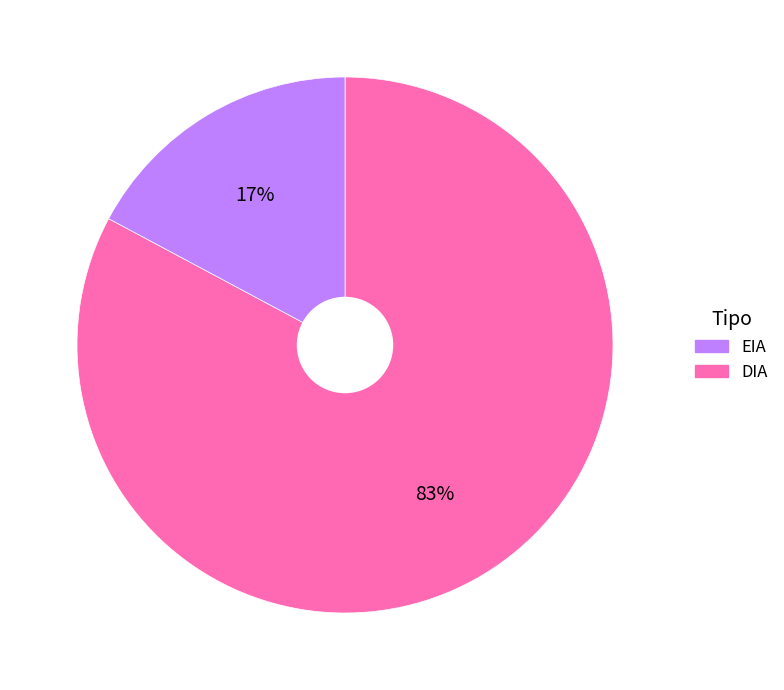

To the nearest percent, what is the average slice percentage?

50%